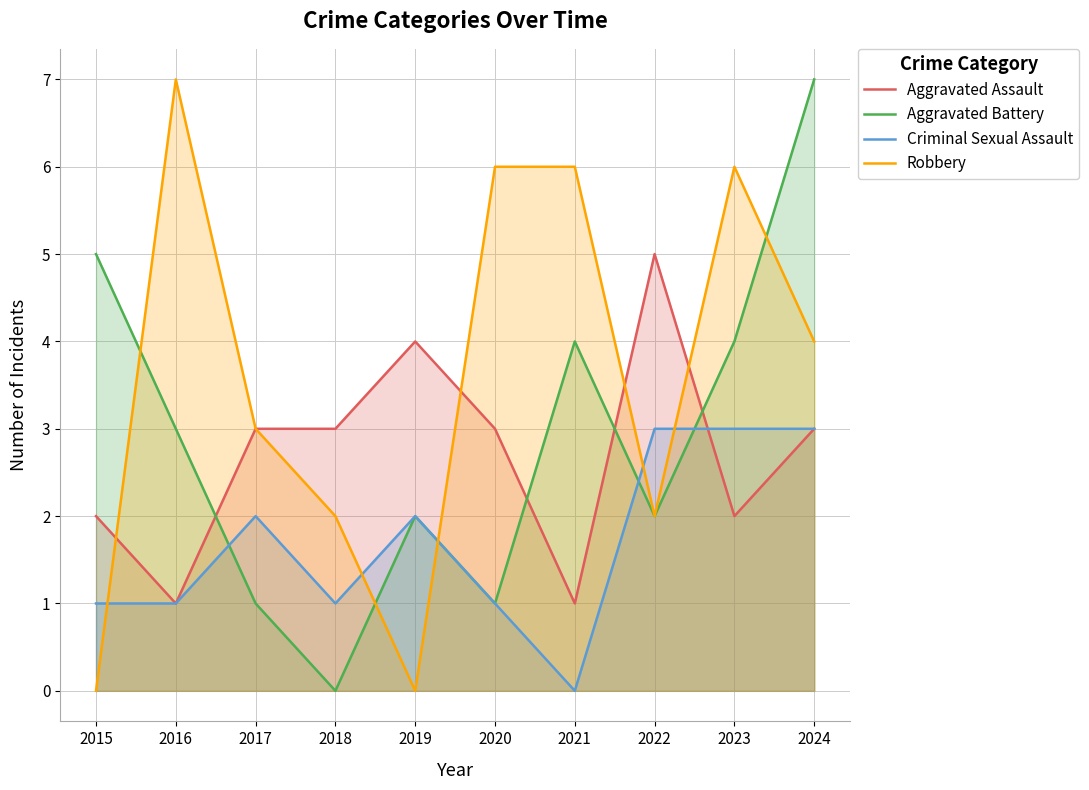

How many values in the Aggravated Assault series exceed 3?

2